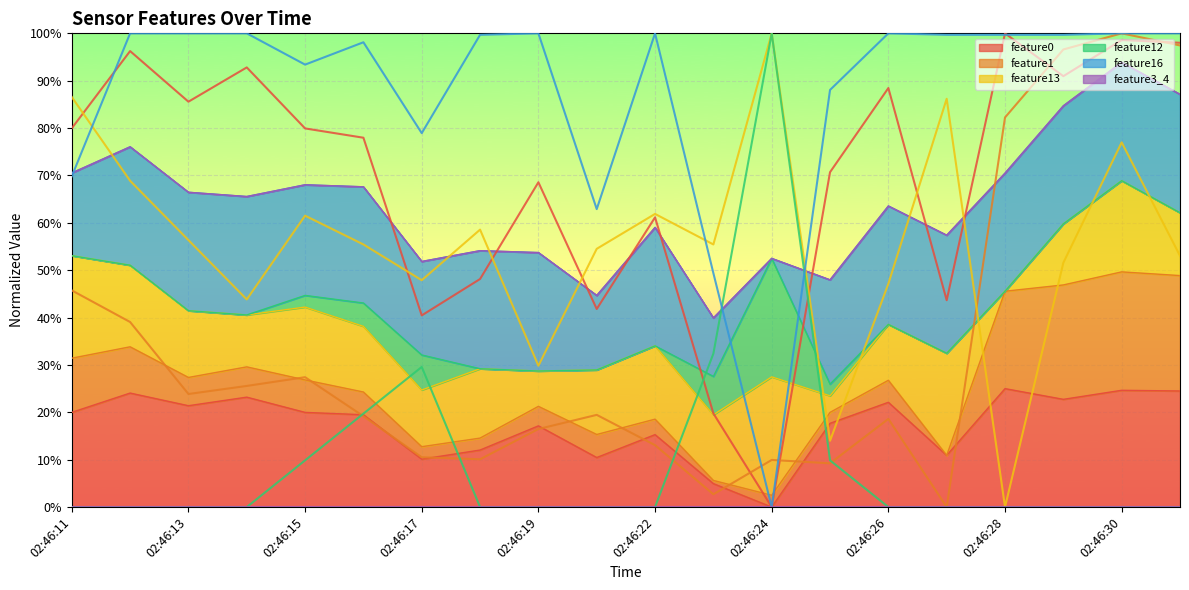

What is the label of the 20th point from the right?

02:46:11